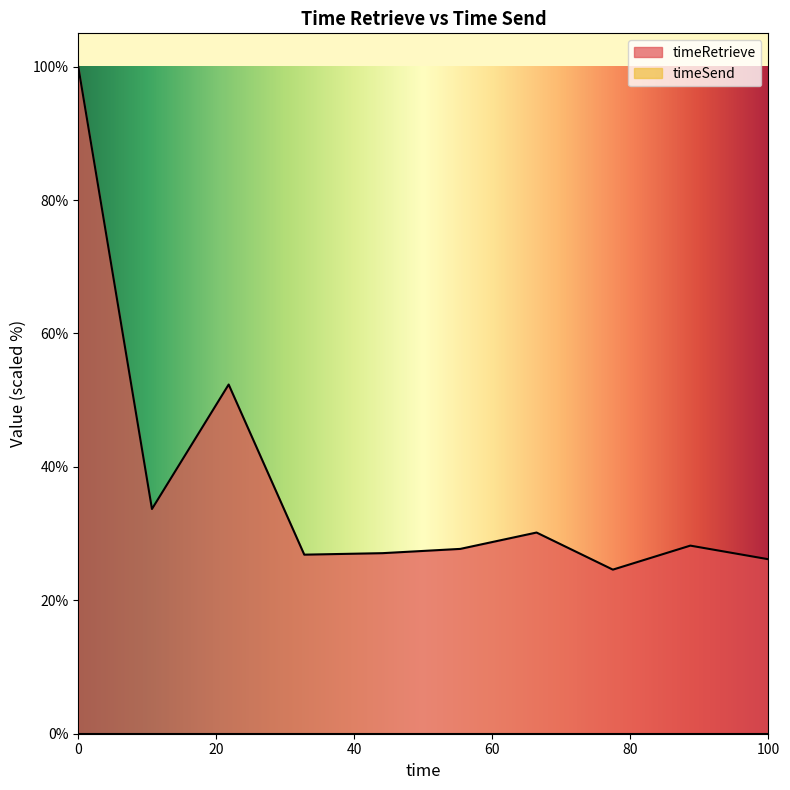

What is the difference between the maximum and minimum values in the timeRetrieve series?

75.4